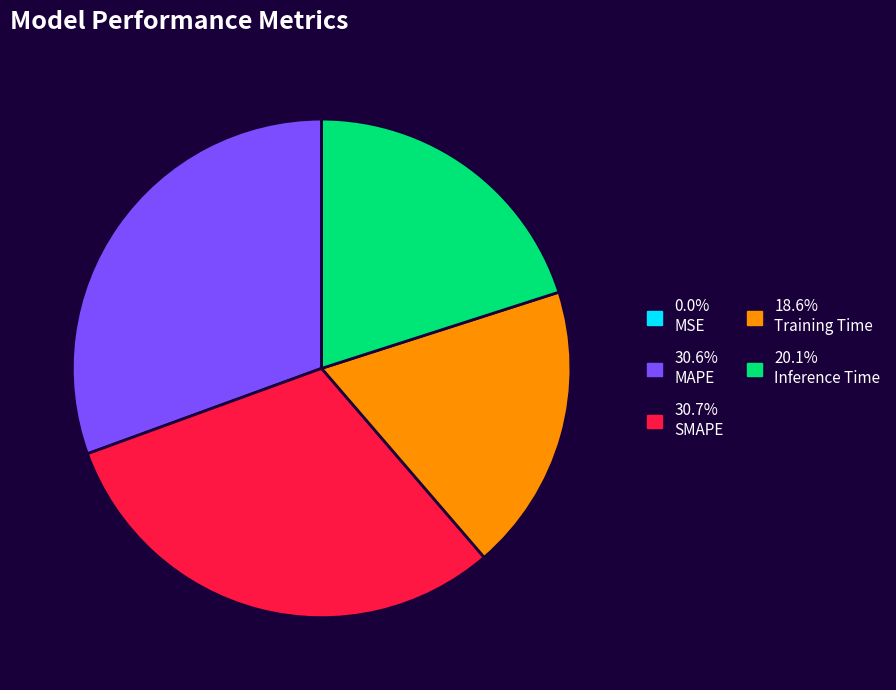

Is there a majority slice in this chart?

No